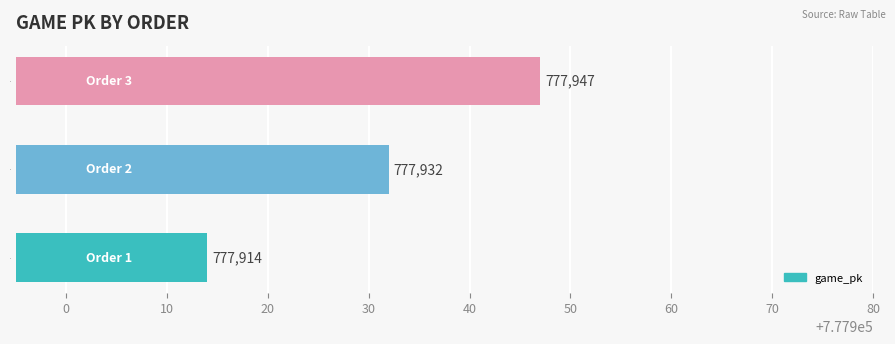

What is the minimum value shown in the chart?

777914